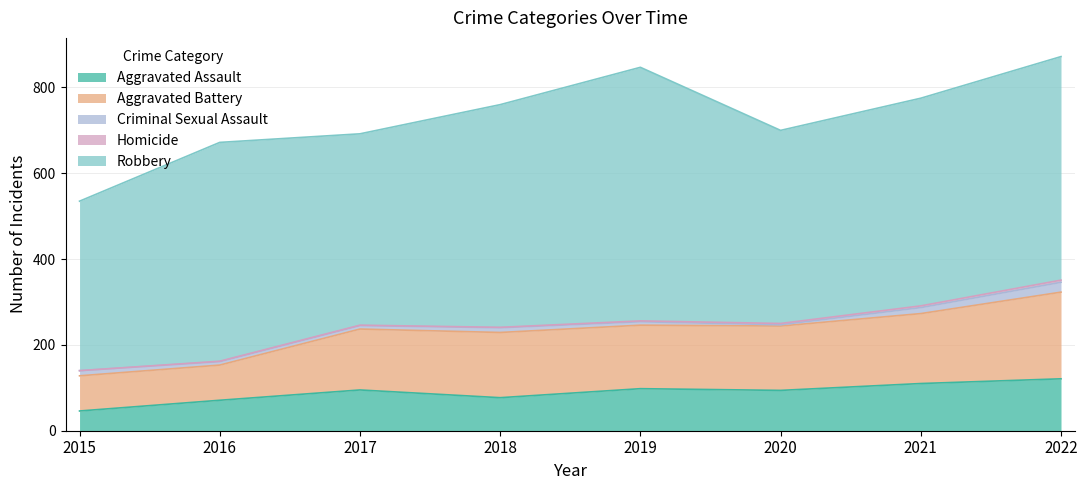

Which series has the widest spread of values?

Robbery